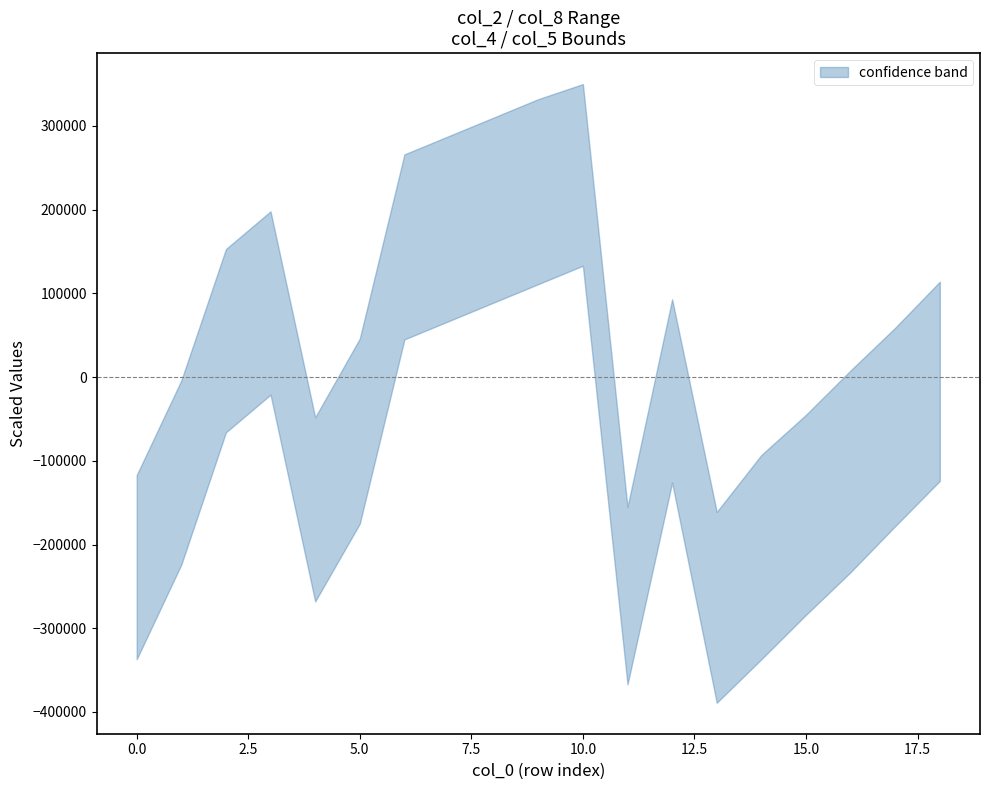

True or false: col_6_lower and col_6_upper intersect in this chart.

False